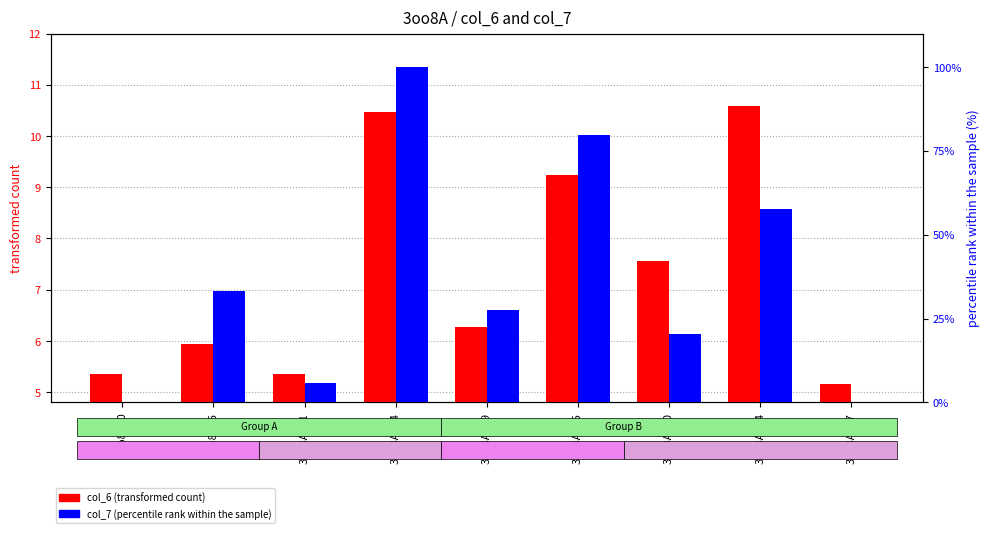

What is the value of the col_7 (percentile rank within the sample) bar at the 1st from the left?

0.3